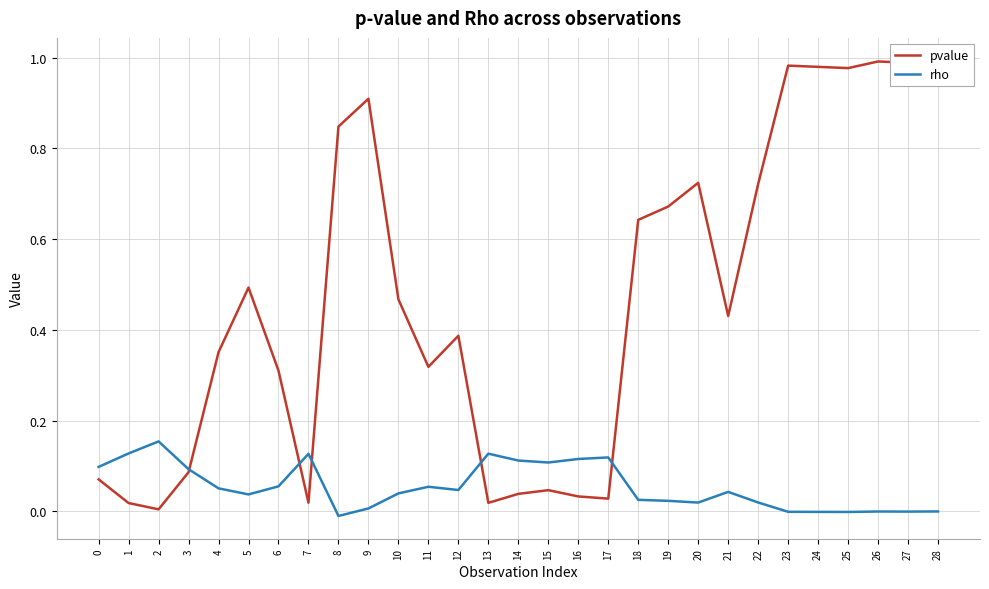

At which category does the chart reach its peak across all series?

28